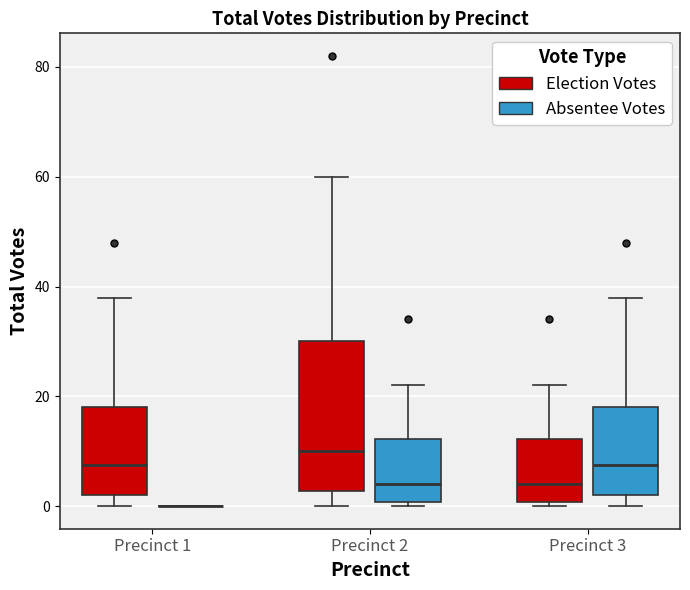

Which box is the tallest, from its lower edge to its upper edge?

Precinct 2 (Election Votes)